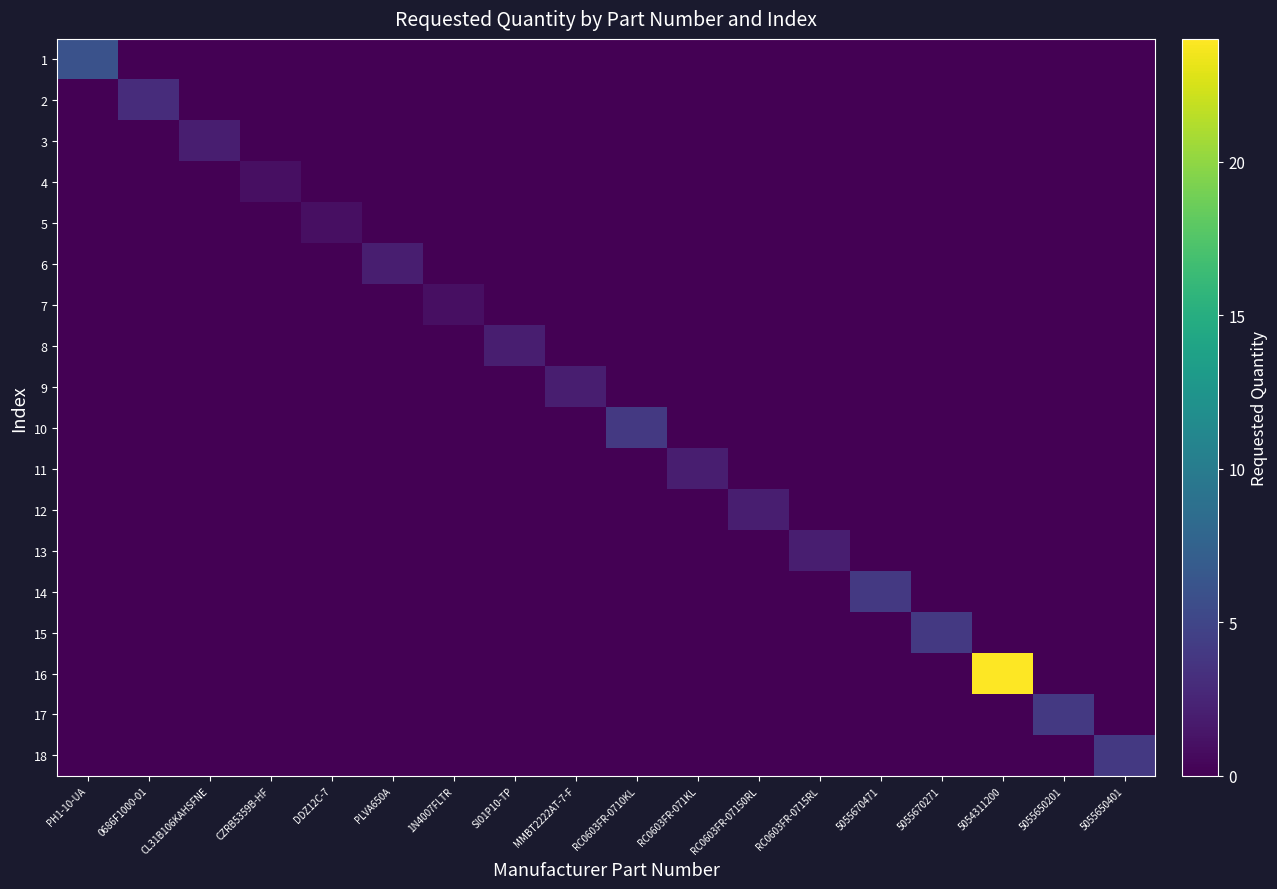

What is the total value across all series at 5055670471?

4